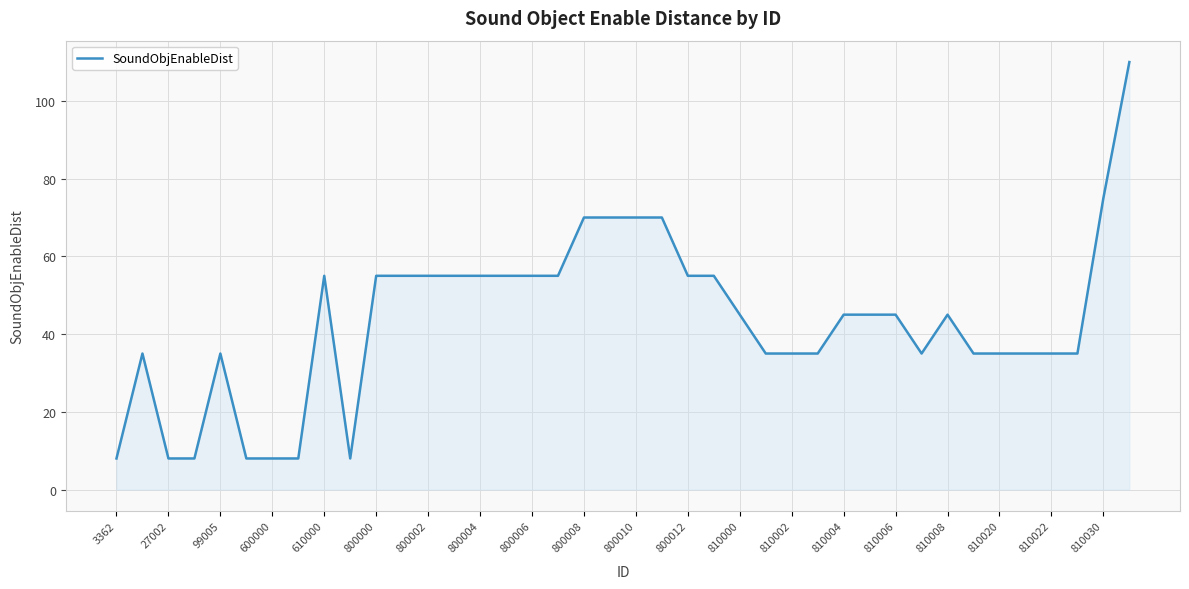

What is the maximum value shown in the chart?

110